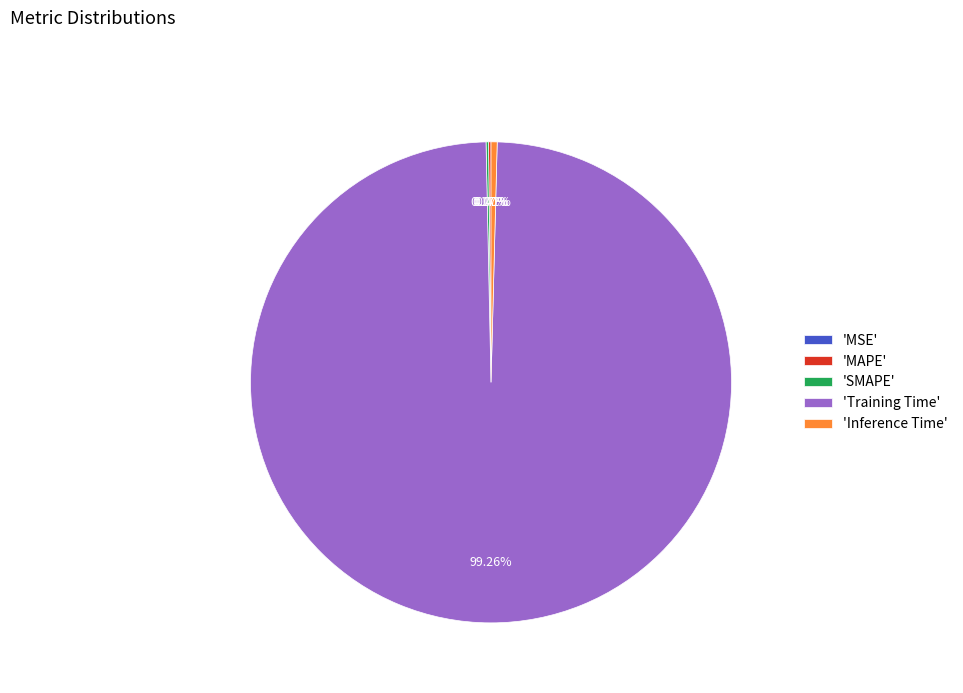

To the nearest percent, what is the combined percentage of Training Time and MSE?

99%